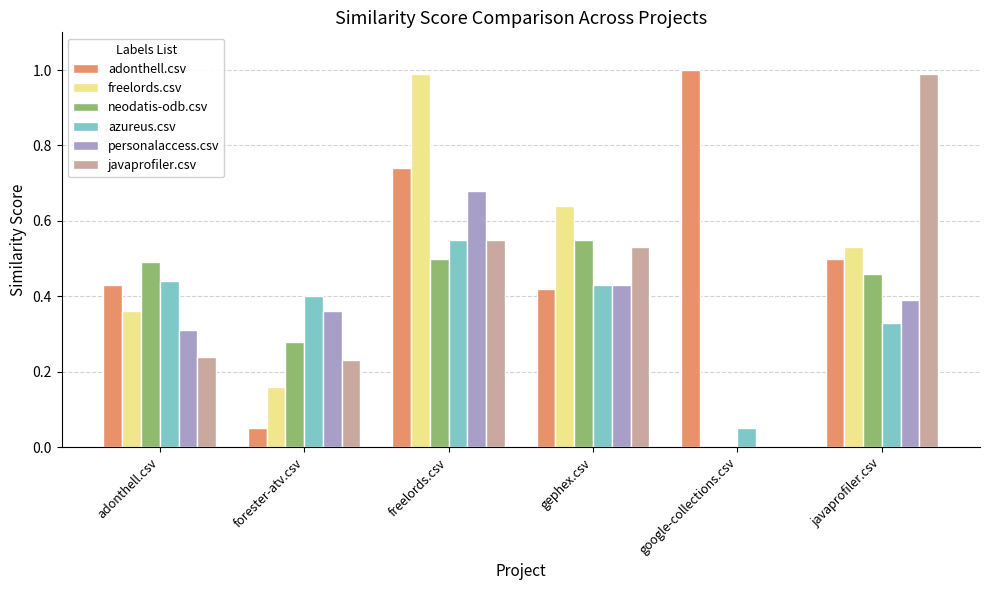

Is it true that personalaccess.csv equals 0.1 at forester-atv.csv?

False